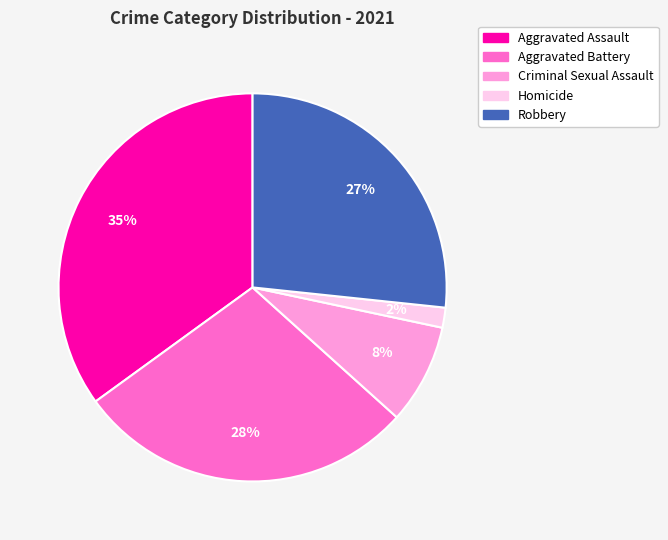

How many segments does this pie chart have?

5